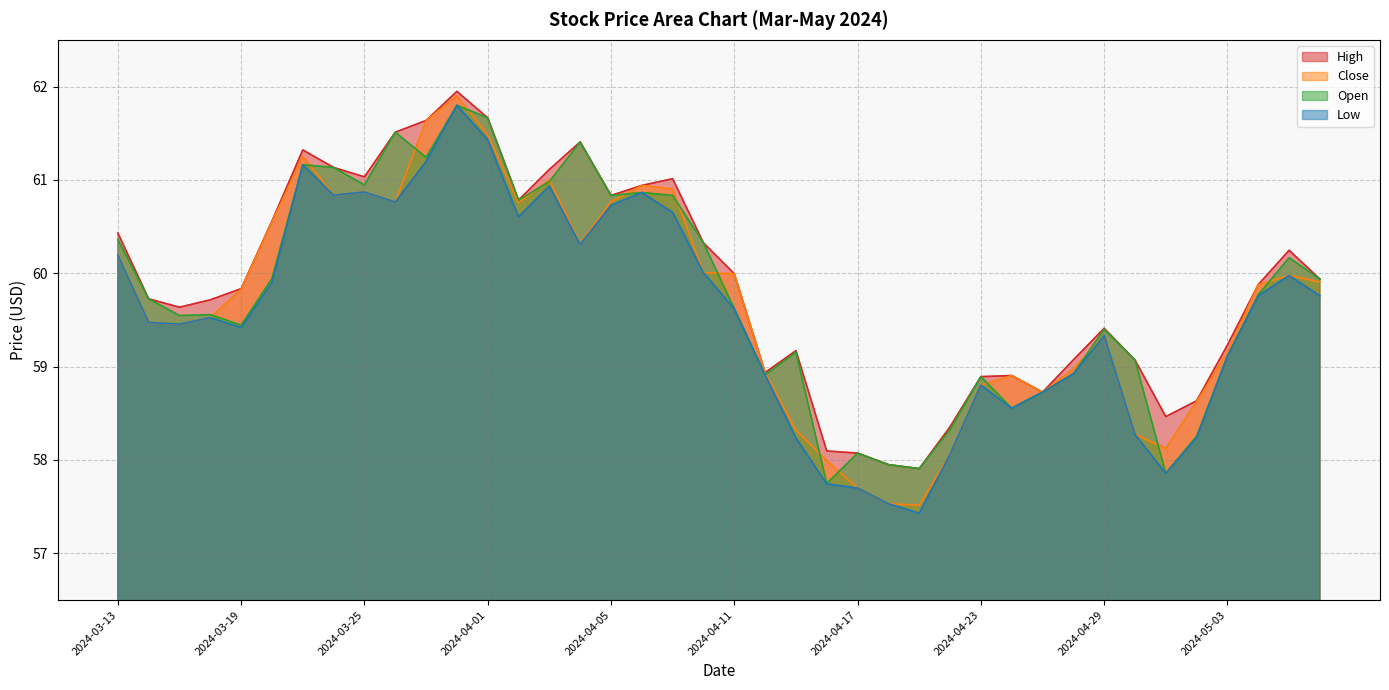

The High series shows 60.0 at 2024-04-11. True or false?

True